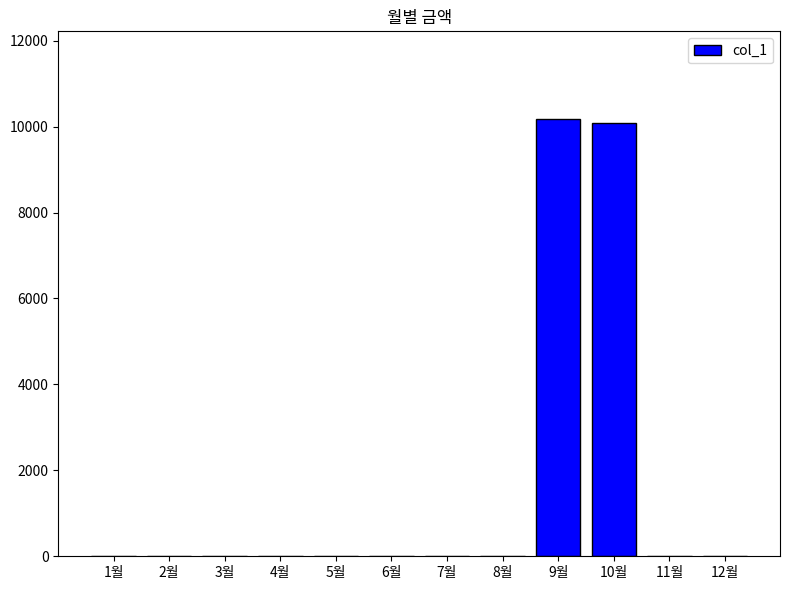

Reading left to right, what are all the values shown in this chart?

0	0	0	0	0	0	0	0	10180	10080	0	0